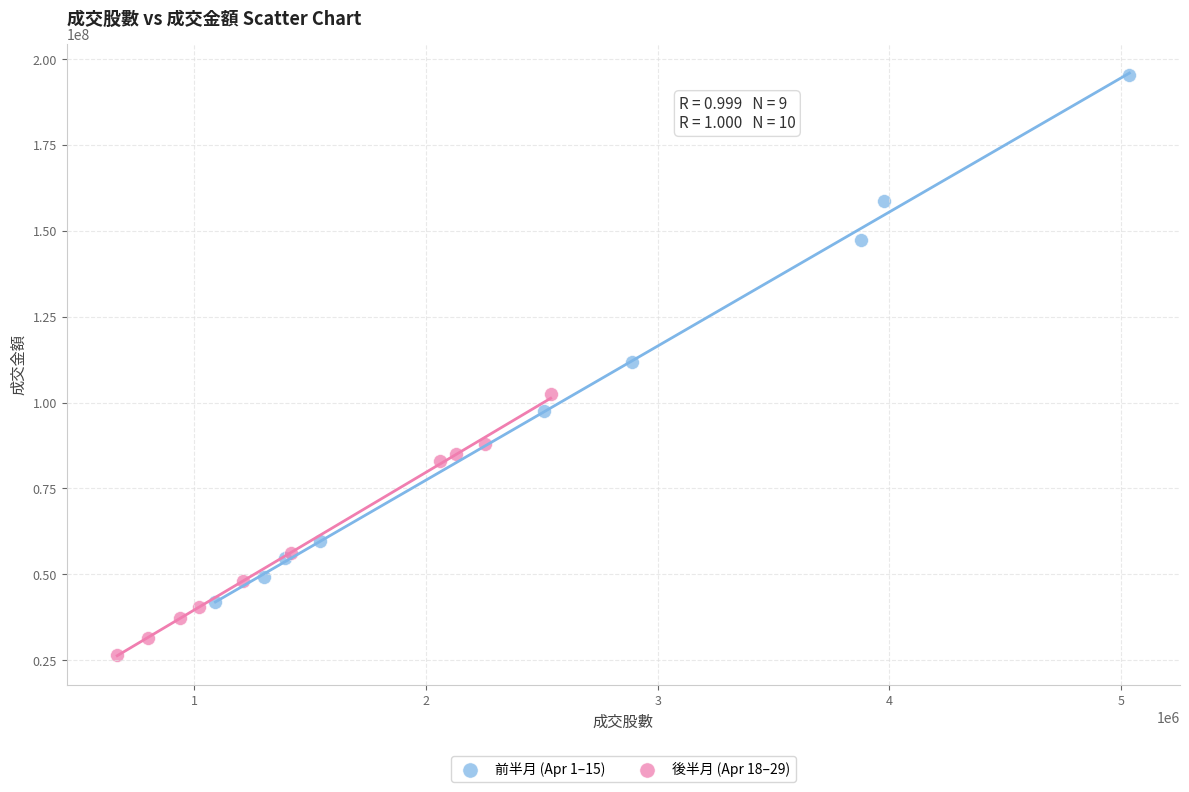

Which series has the widest spread of Y values?

前半月 (Apr 1–15)